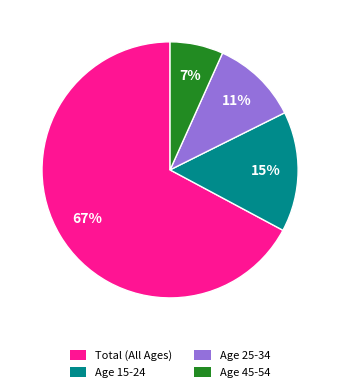

To the nearest percent, what is the average slice percentage?

25%